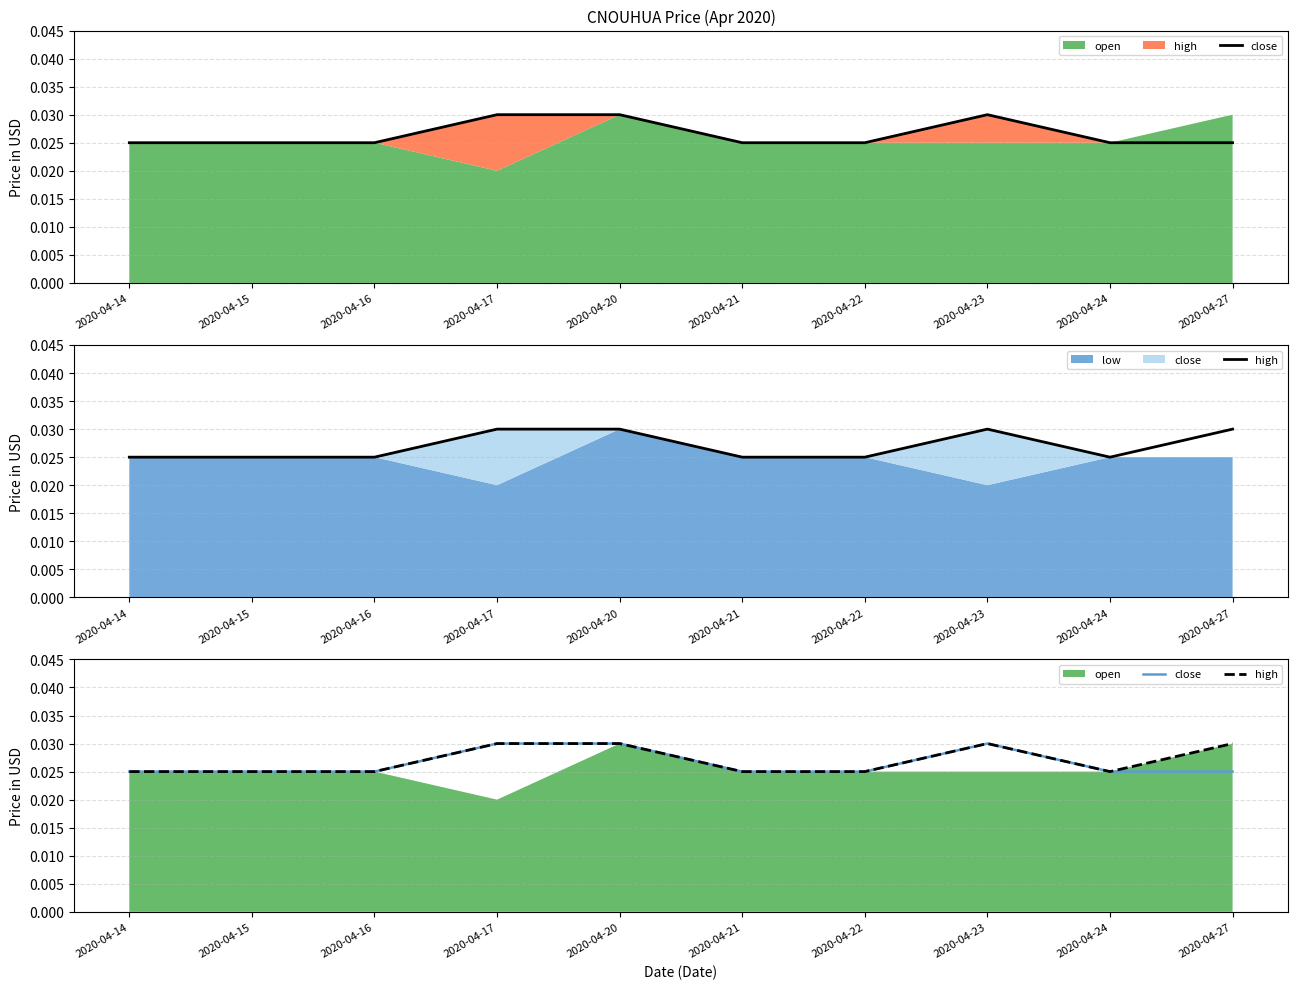

Which category has the highest value across all series?

2020-04-17